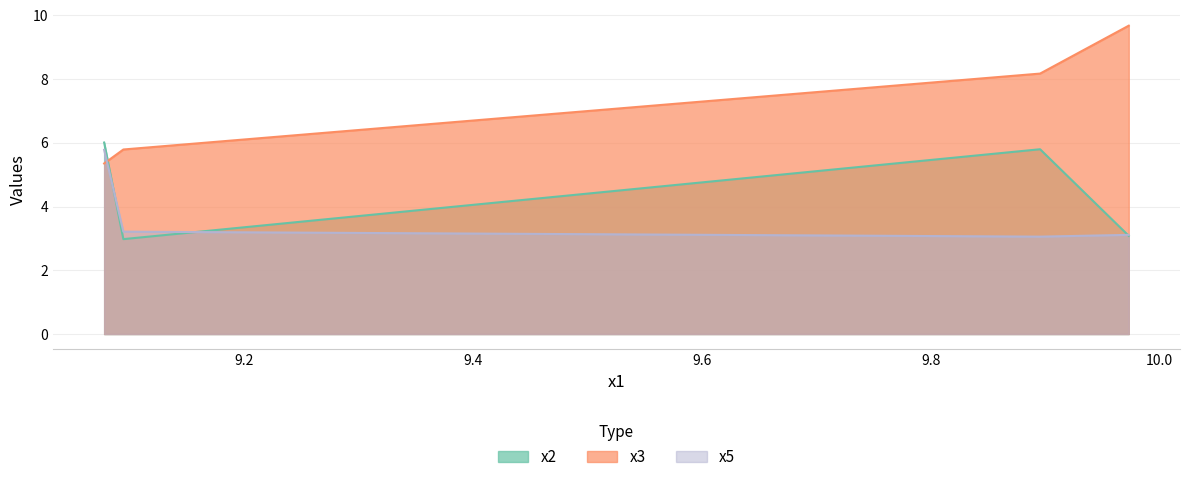

Which category has the lowest value across all series?

9.09427896